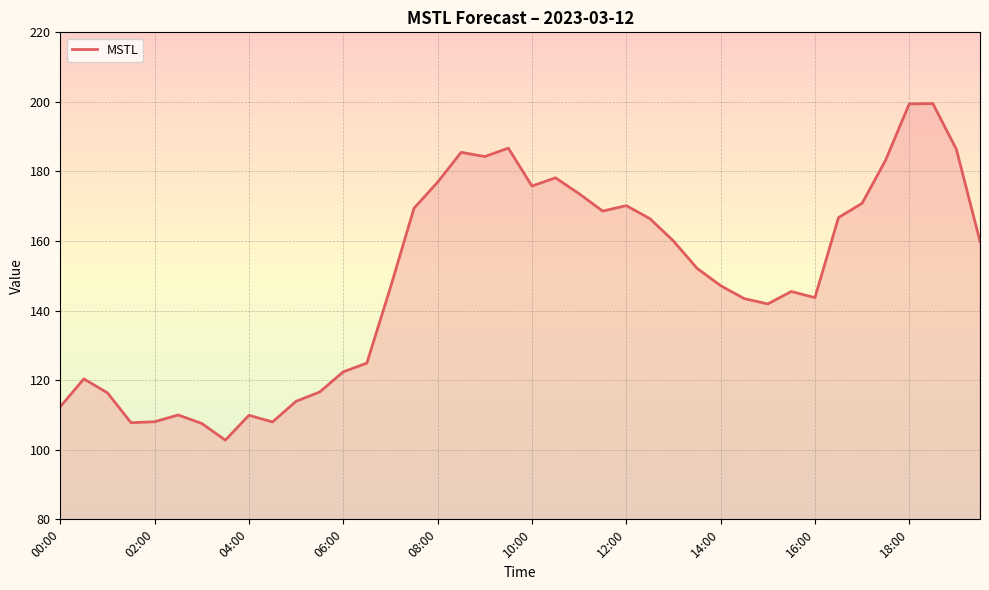

What is the minimum value shown in the chart?

102.8